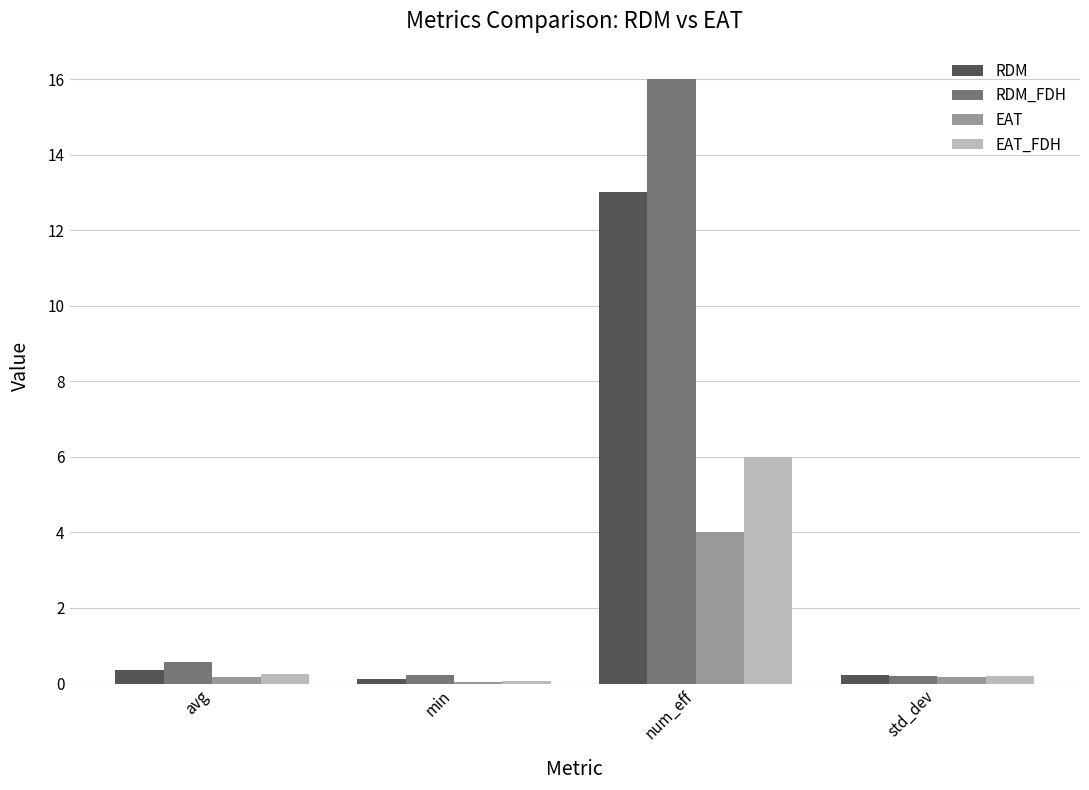

Are the bars grouped side by side (vs. stacked)?

Yes